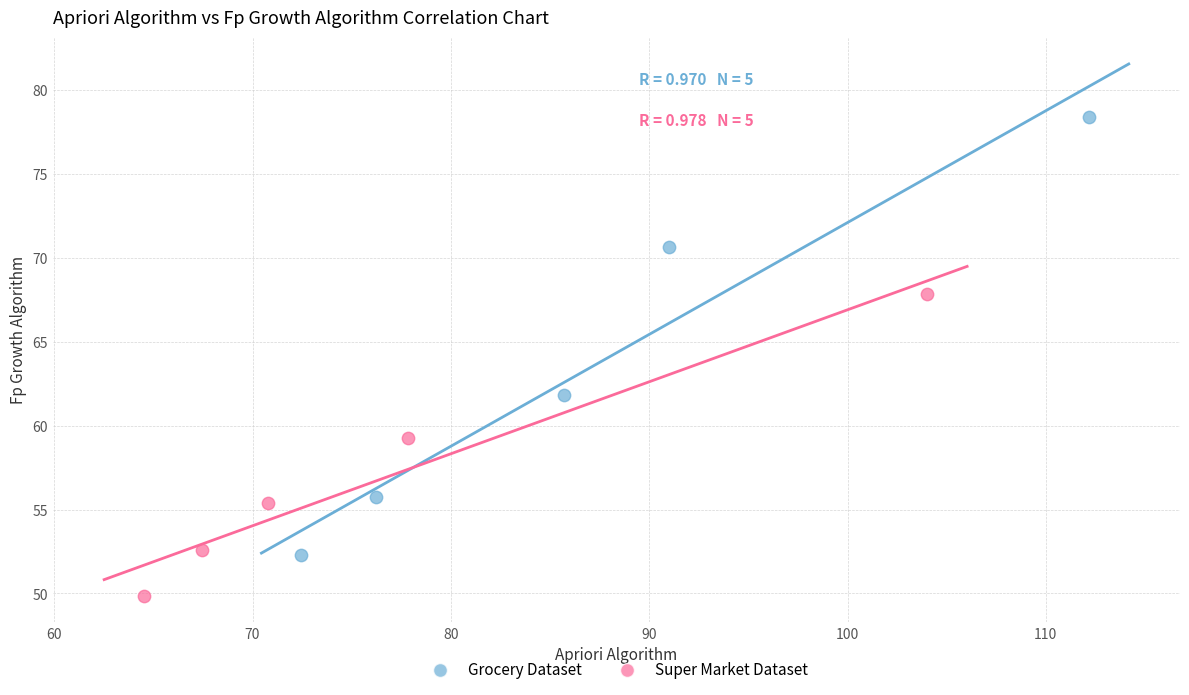

Which series has the largest Y range (max minus min)?

Grocery Dataset